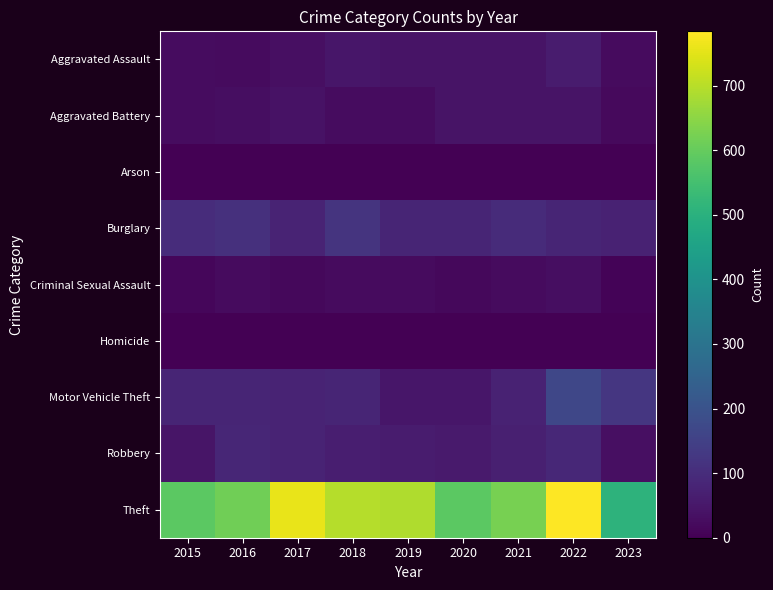

Which category has the highest value across all series?

2022